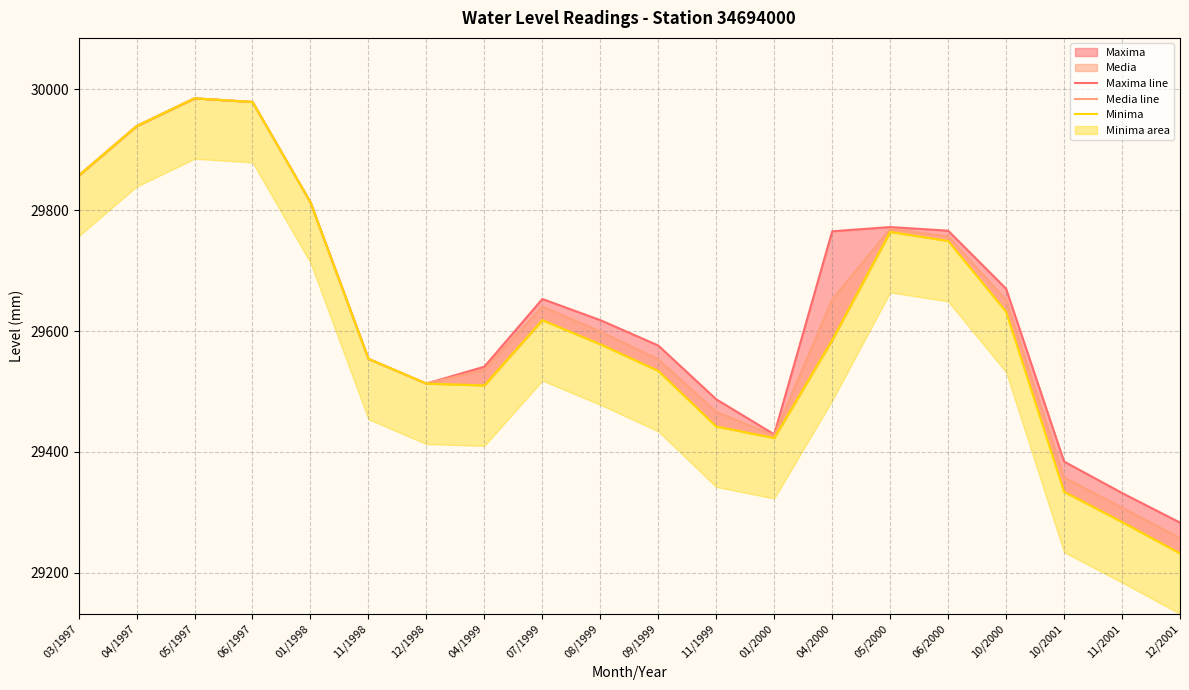

The Maxima line series shows 29576.0 at 09/1999. True or false?

True